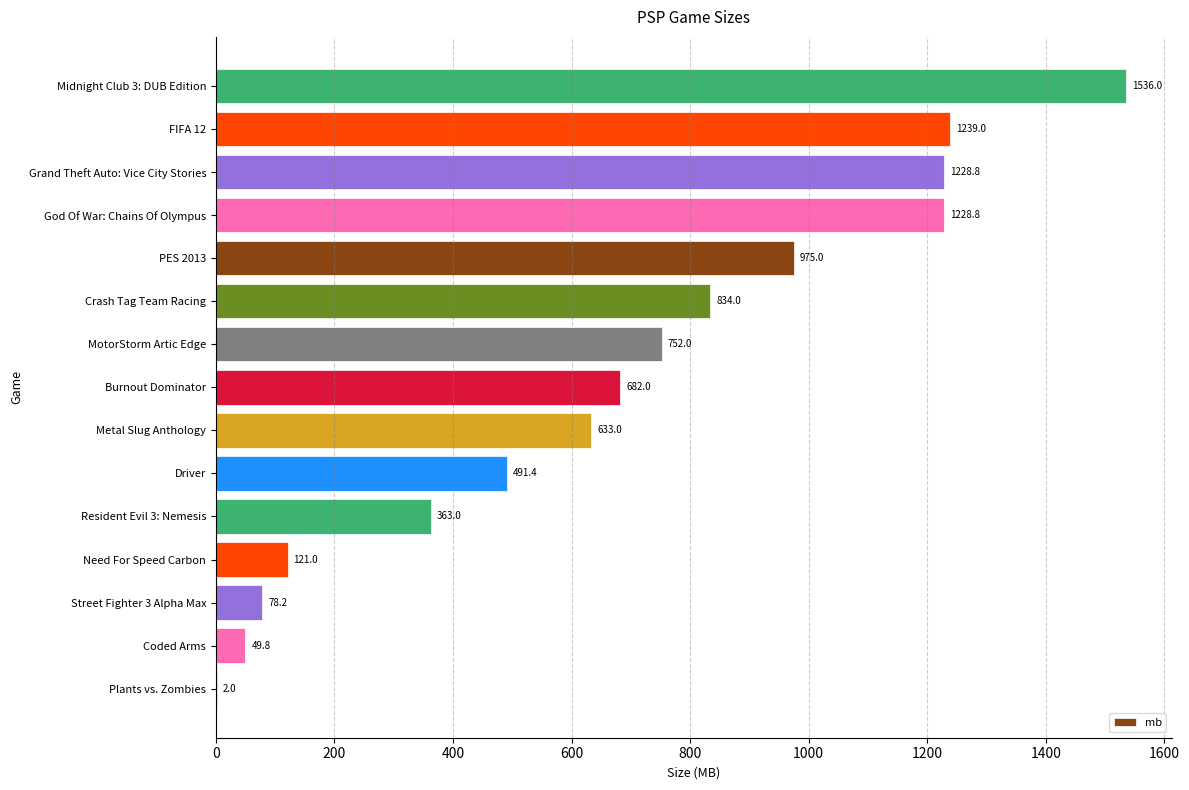

Reading bottom to top, transcribe all the data shown in this chart.

Plants vs. Zombies=2.0	Coded Arms=49.8	Street Fighter 3 Alpha Max=78.2	Need For Speed Carbon=121.0	Resident Evil 3: Nemesis=363.0	Driver=491.4	Metal Slug Anthology=633.0	Burnout Dominator=682.0	MotorStorm Artic Edge=752.0	Crash Tag Team Racing=834.0	PES 2013=975.0	God Of War: Chains Of Olympus=1228.8	Grand Theft Auto: Vice City Stories=1228.8	FIFA 12=1239.0	Midnight Club 3: DUB Edition=1536.0